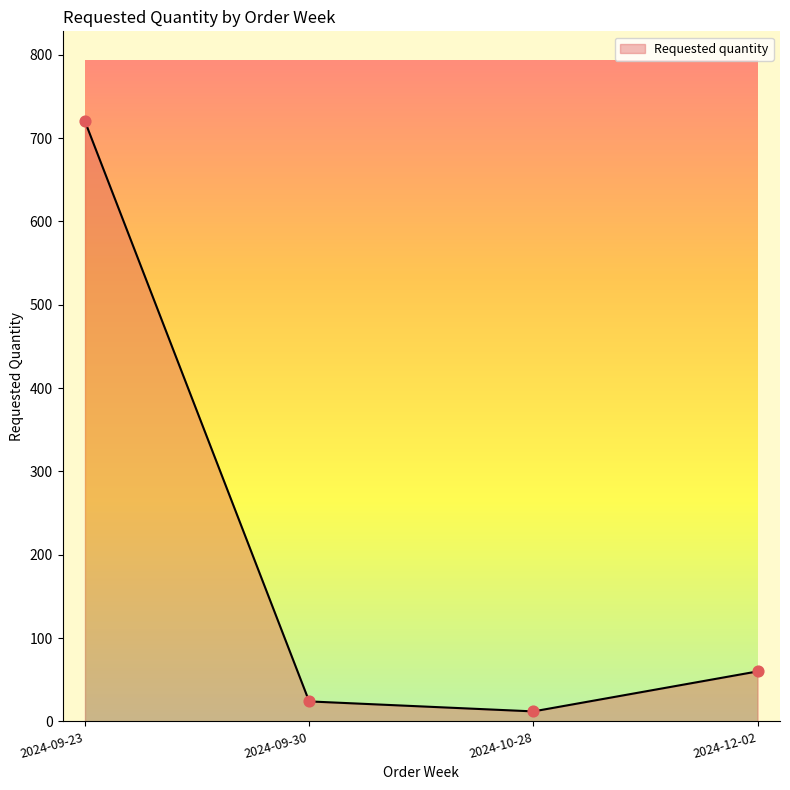

Which has a higher value, 2024-10-28 or 2024-09-30?

2024-09-30